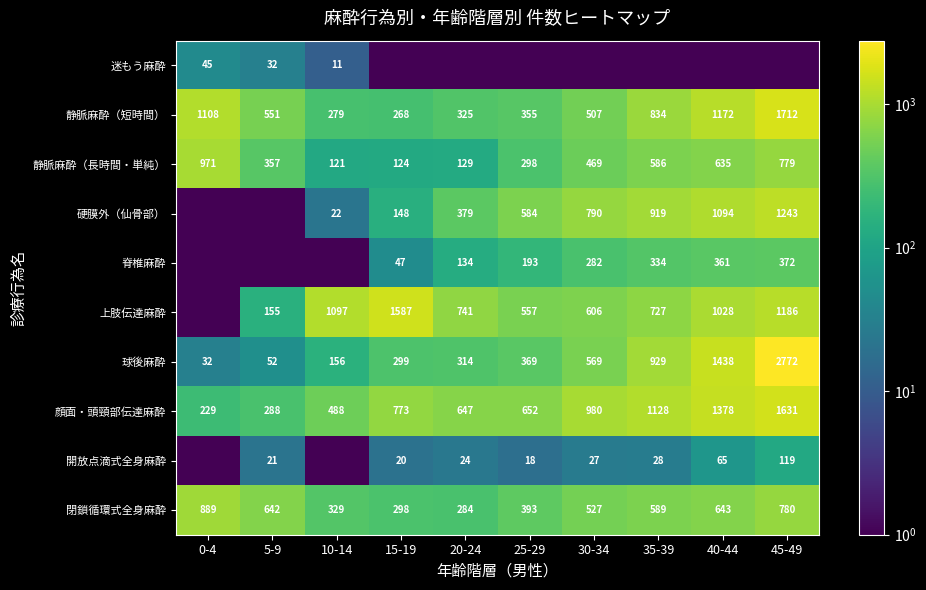

What is the sum of all 脊椎麻酔 values?

1724.5